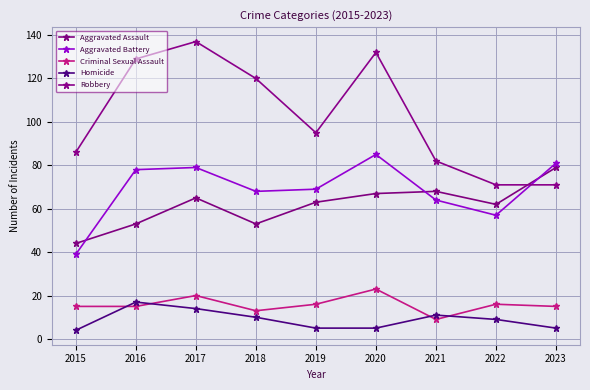

True or false: Robbery has a value of 71 at 2022.

True